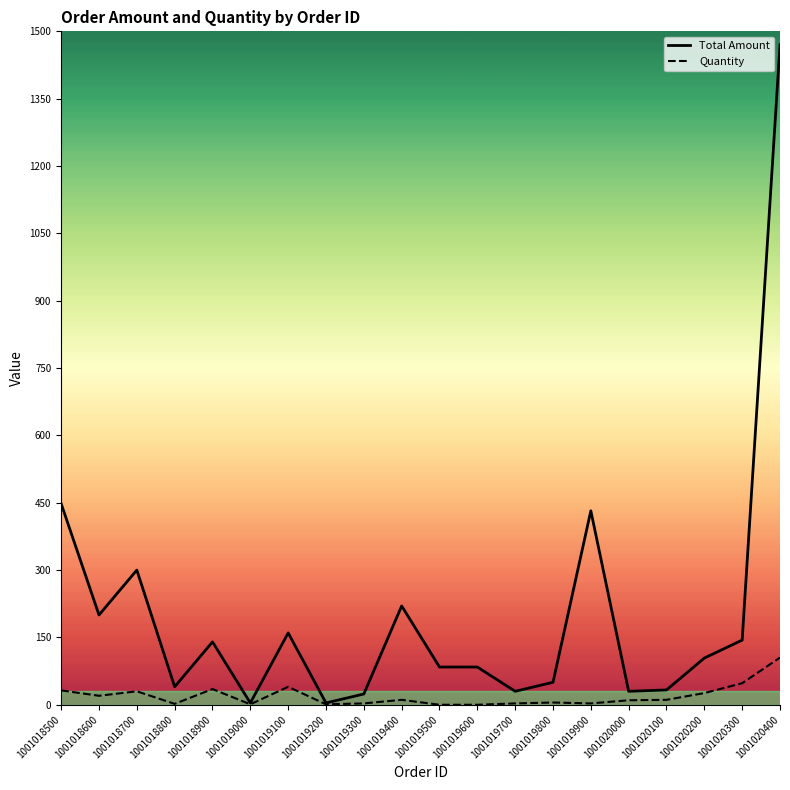

Rank the series by their maximum value, from highest to lowest.

Total Amount, Quantity